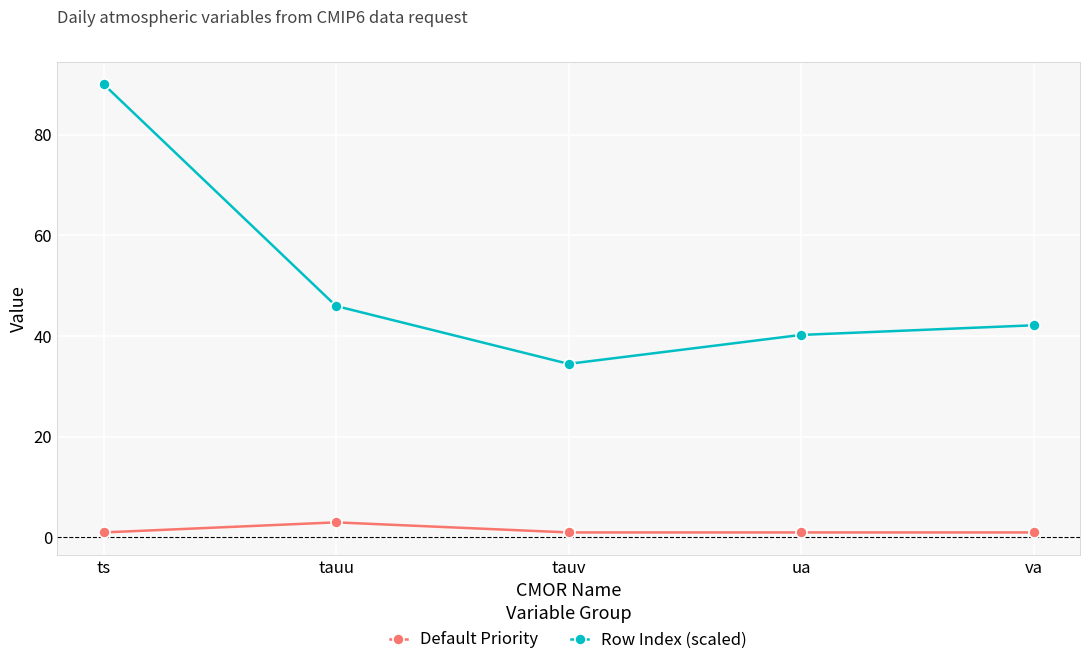

Which category has the highest value in the Row Index (scaled) series?

ts